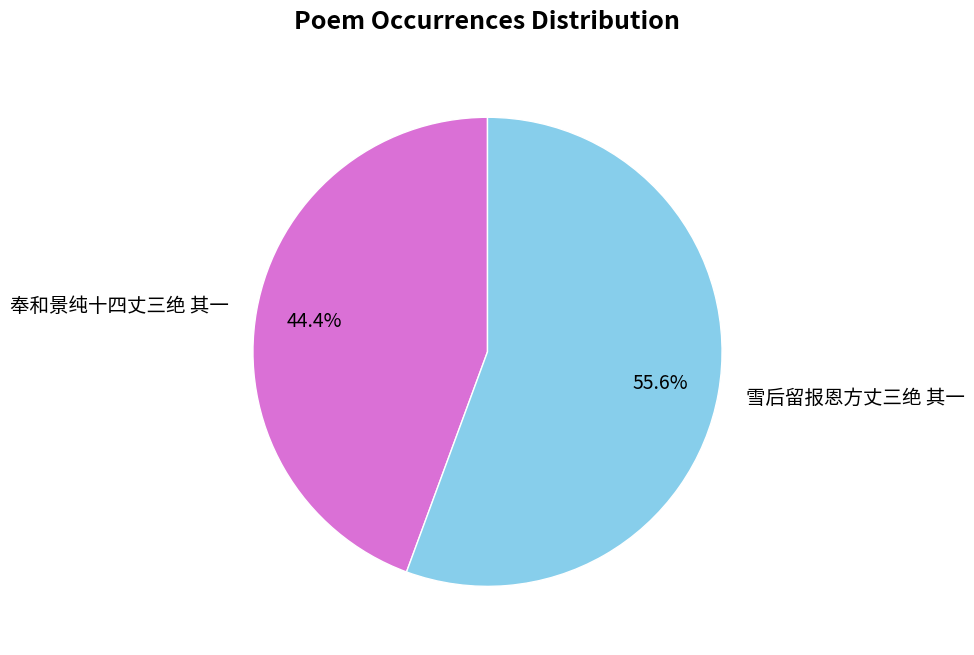

Which slice is the smallest?

奉和景纯十四丈三绝 其一